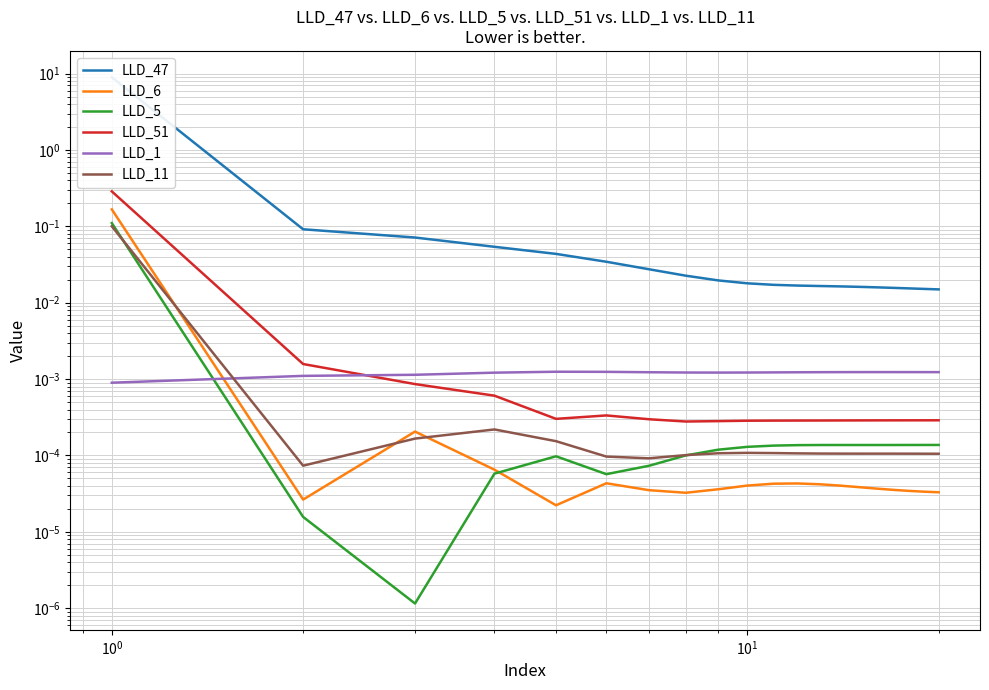

What is the difference between the maximum and second lowest values in the LLD_5 series?

0.1